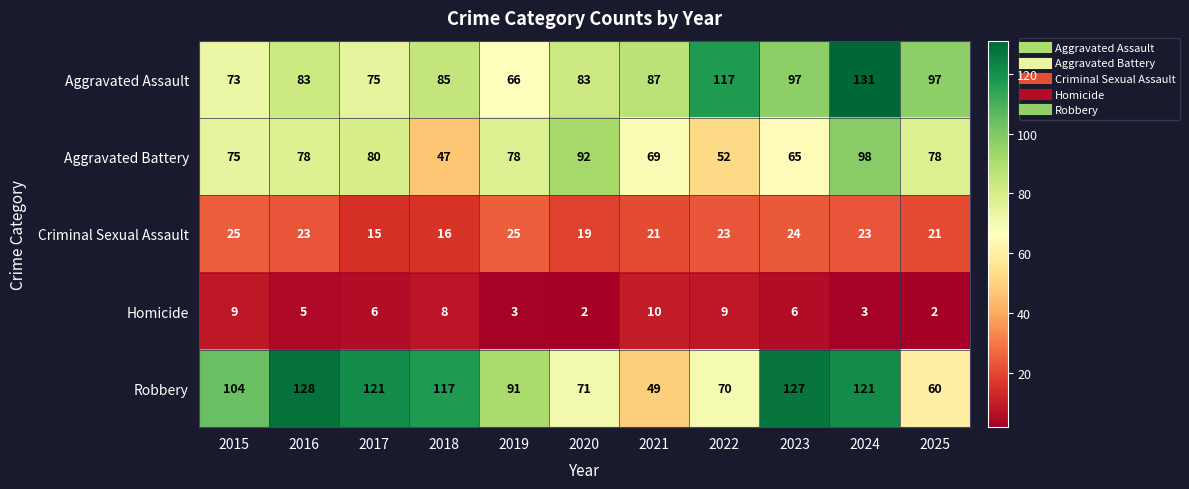

Which series has the largest range (max minus min)?

Robbery